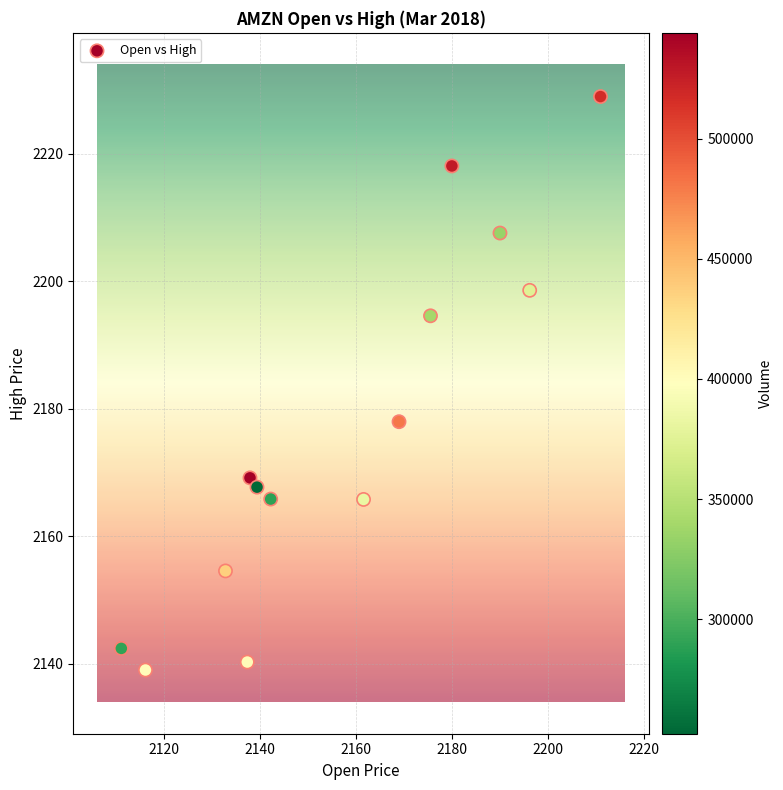

What is the range of Y values (max minus min)?

90.0